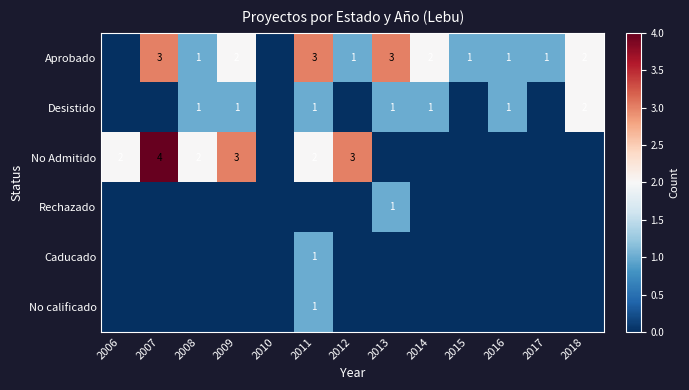

Is it true that Aprobado equals 1 at 2016?

True